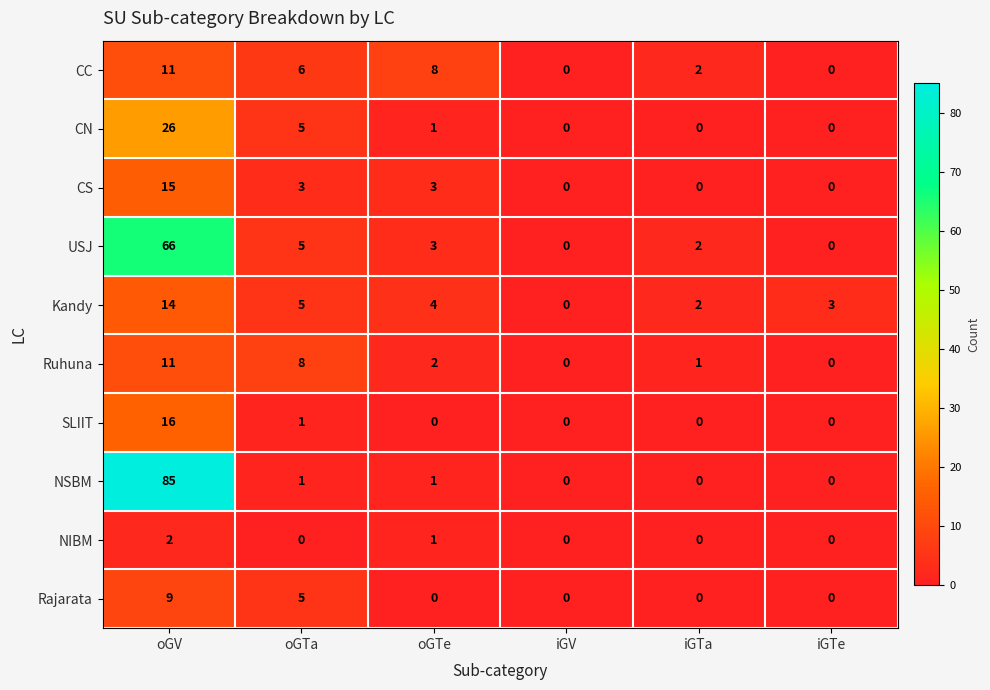

The CN series shows 0 at iGTe. True or false?

True